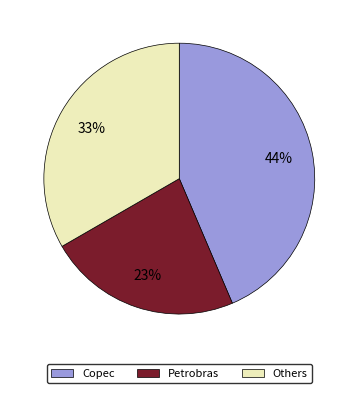

To the nearest percent, what is the average slice percentage?

33%